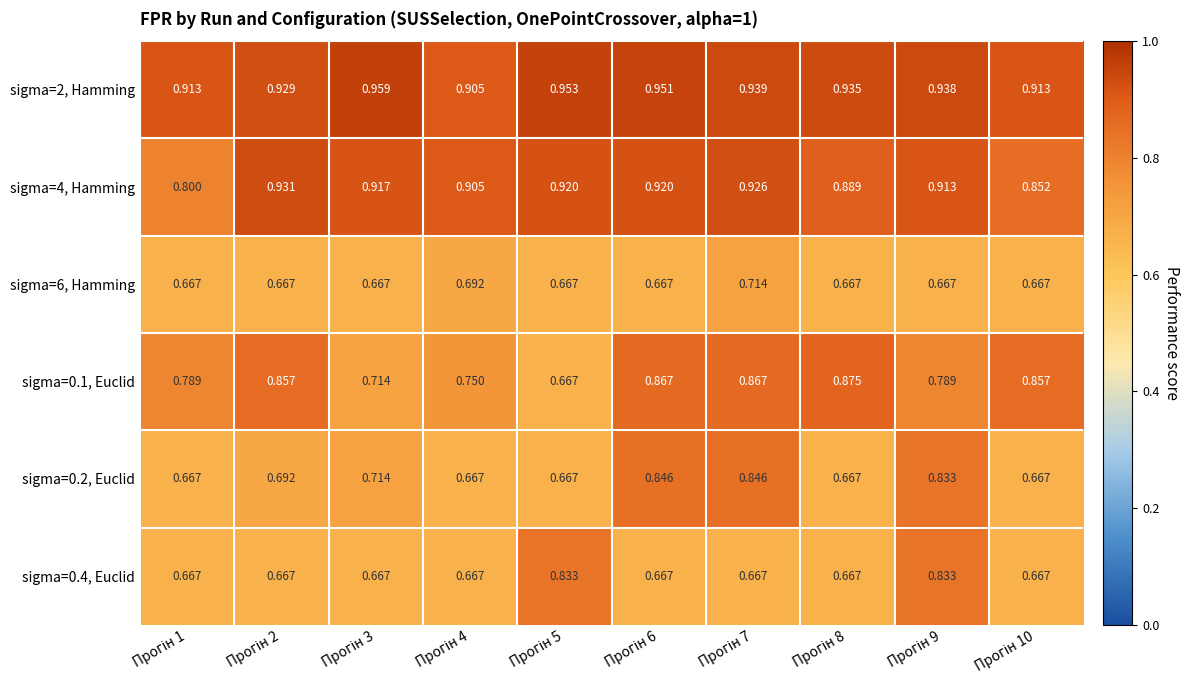

What is the smallest value displayed?

0.7